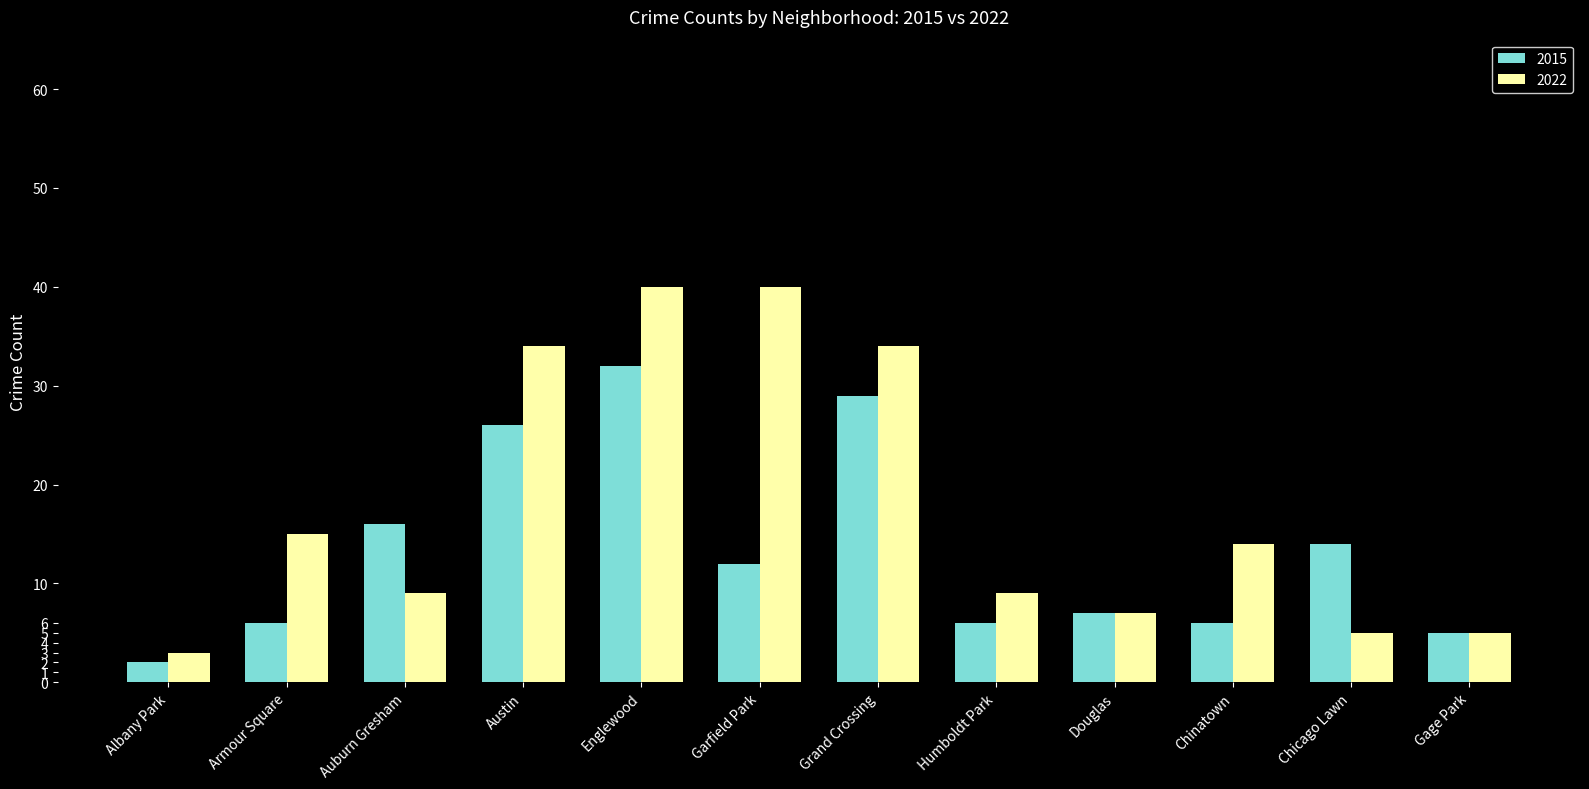

List the series in order of their overall mean, lowest first.

2015, 2022